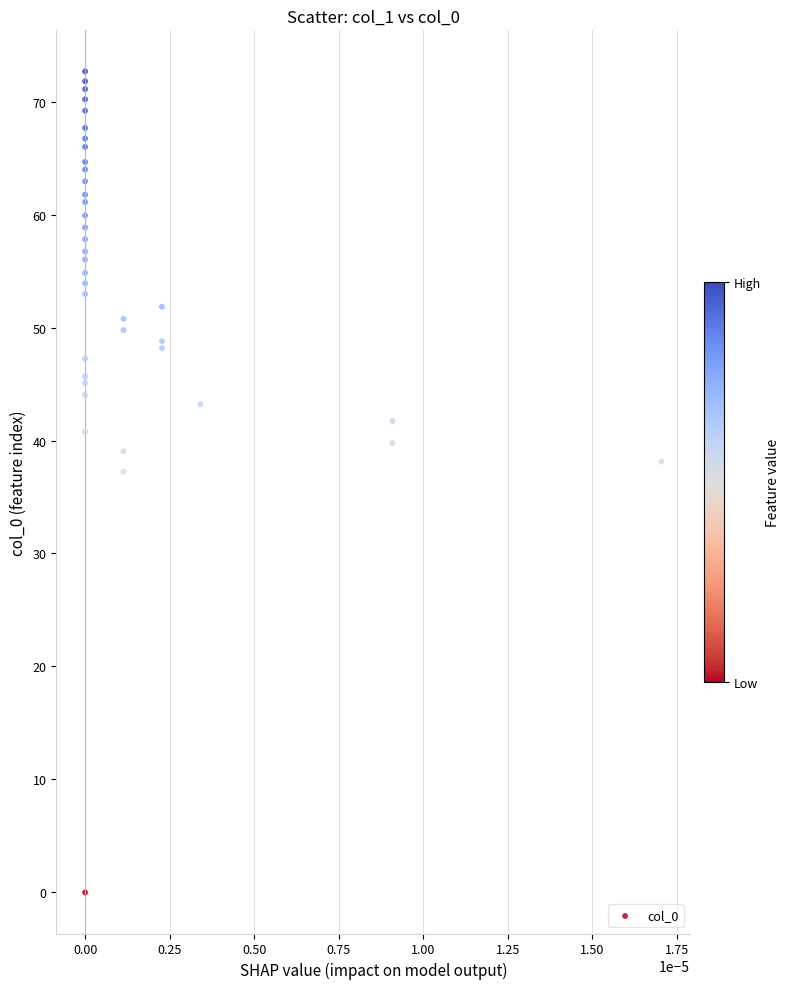

What Y value in the scatter plot is closest to 36?

37.3